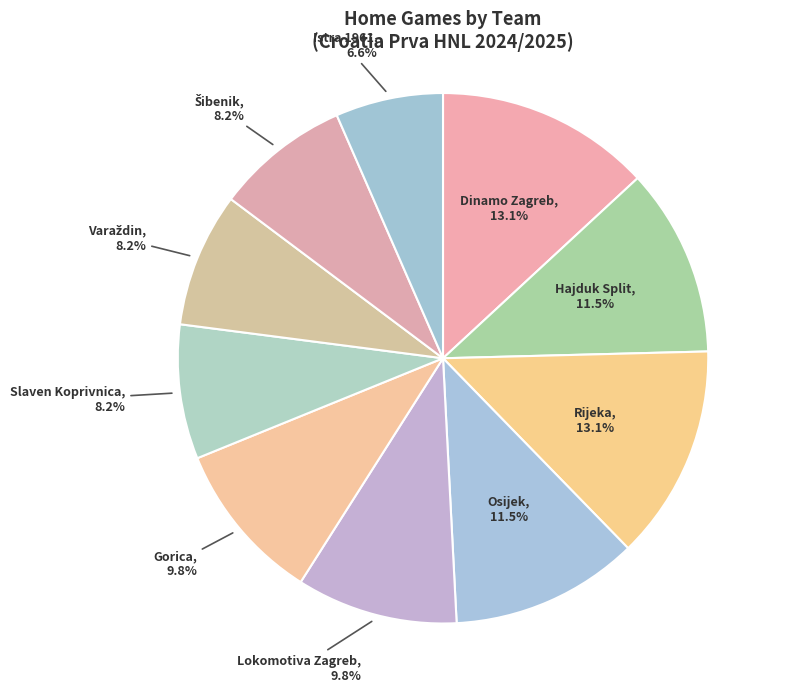

Combined, what portion of the pie is Lokomotiva Zagreb and Slaven Koprivnica?

18.0%